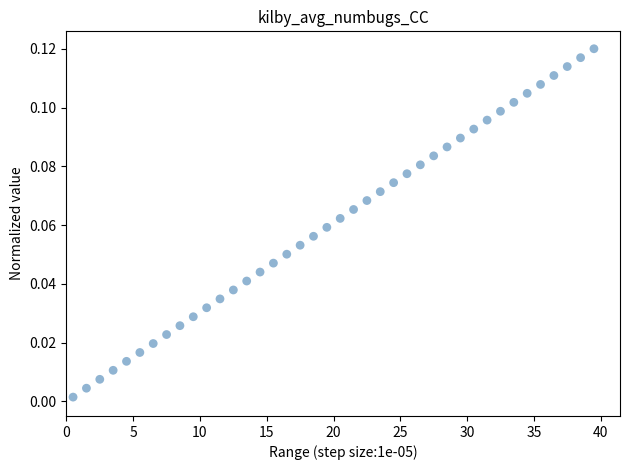

What is the range of X values (max minus min)?

39.0